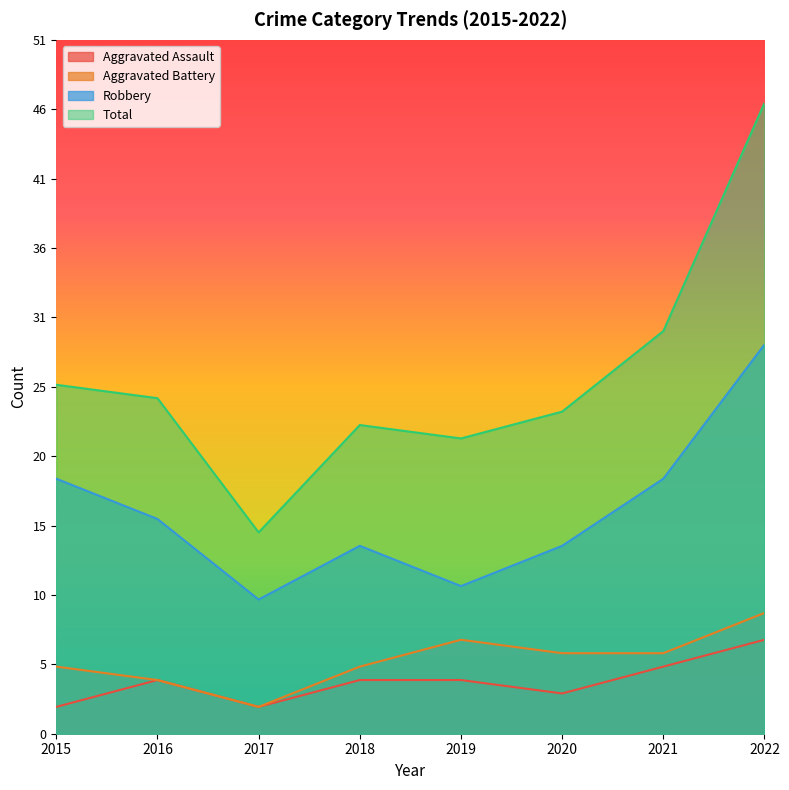

Which has a higher value, 2019 or 2018?

2019